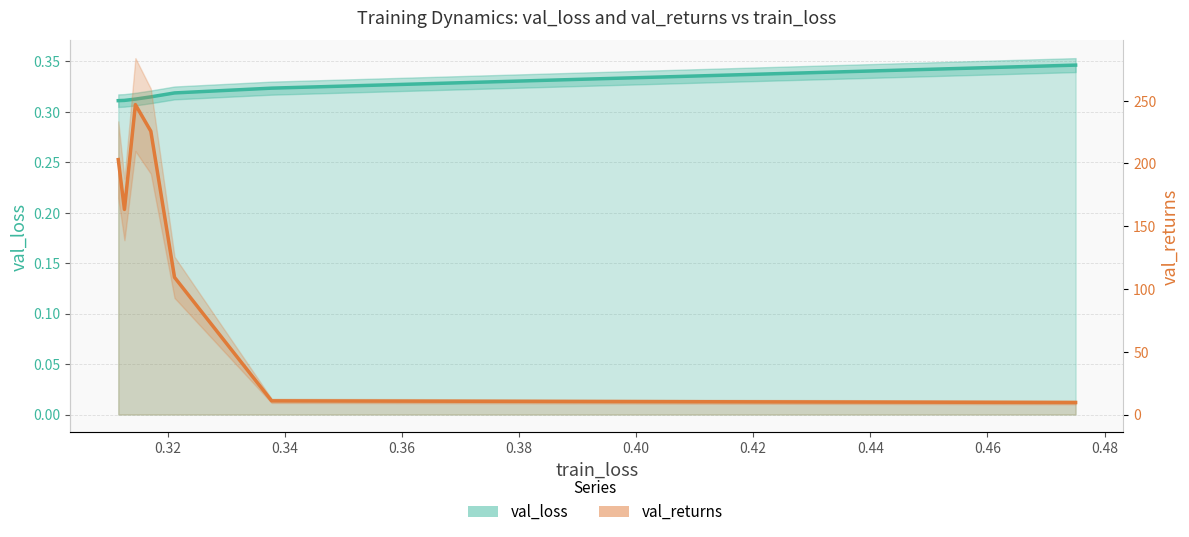

What is the maximum value for val_loss?

0.3